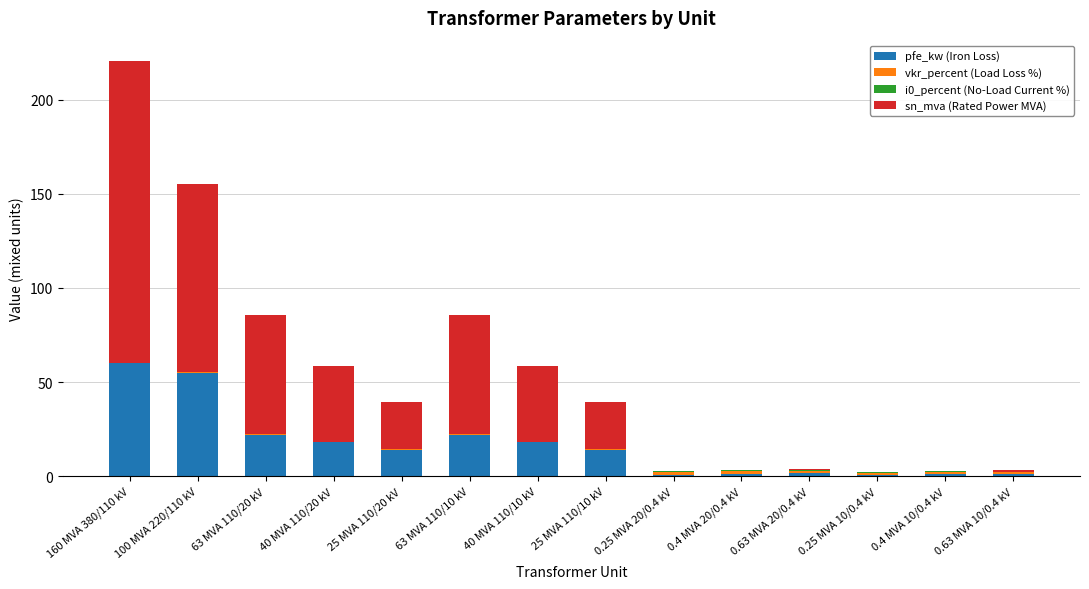

Which category has the highest value in the pfe_kw (Iron Loss) series?

160 MVA 380/110 kV